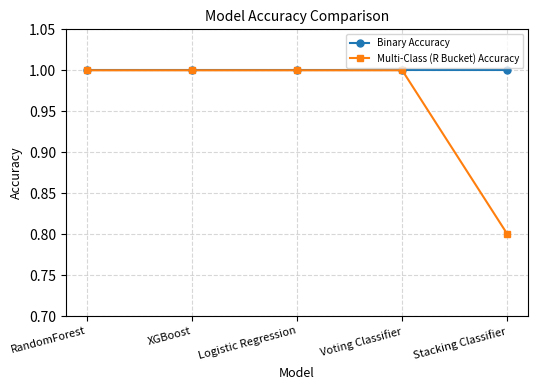

What is the sum of all Multi-Class (R Bucket) Accuracy values?

4.8